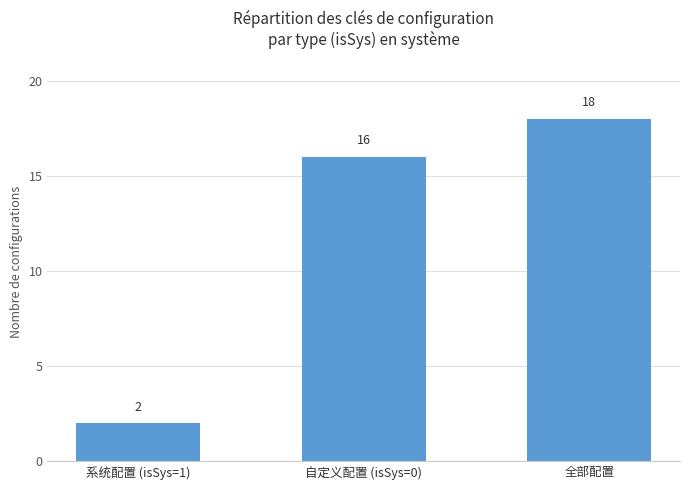

Reading left to right, transcribe all the data shown in this chart.

系统配置 (isSys=1)=2	自定义配置 (isSys=0)=16	全部配置=18